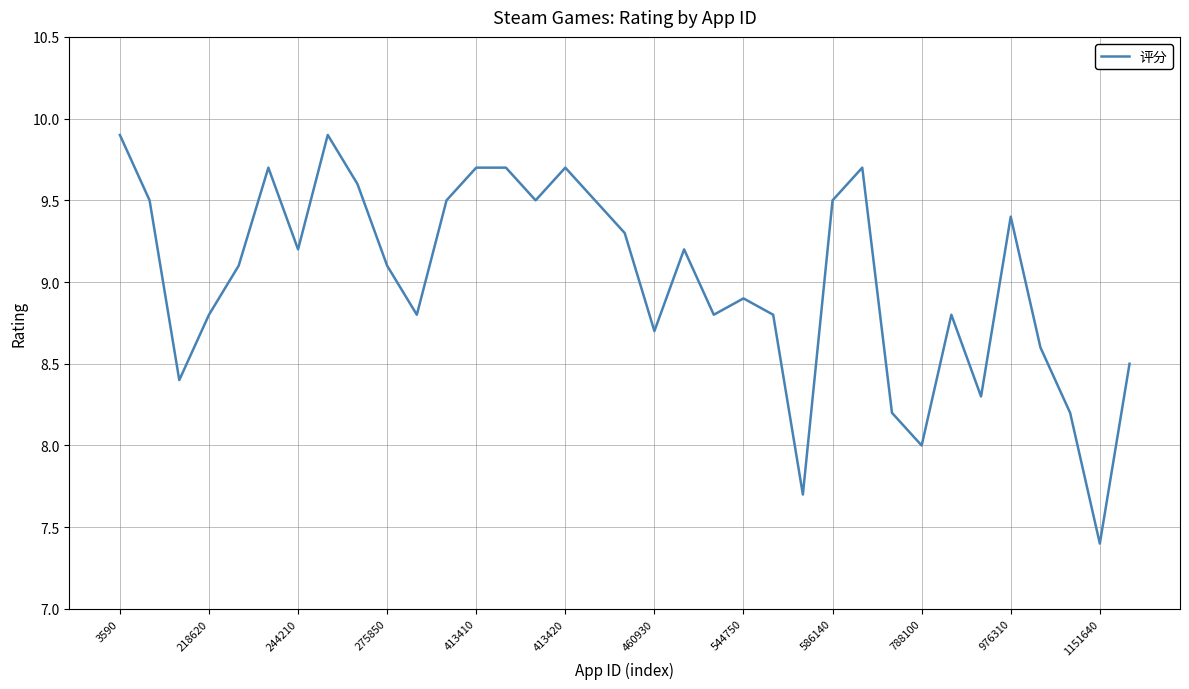

What is the maximum value shown in the chart?

9.9